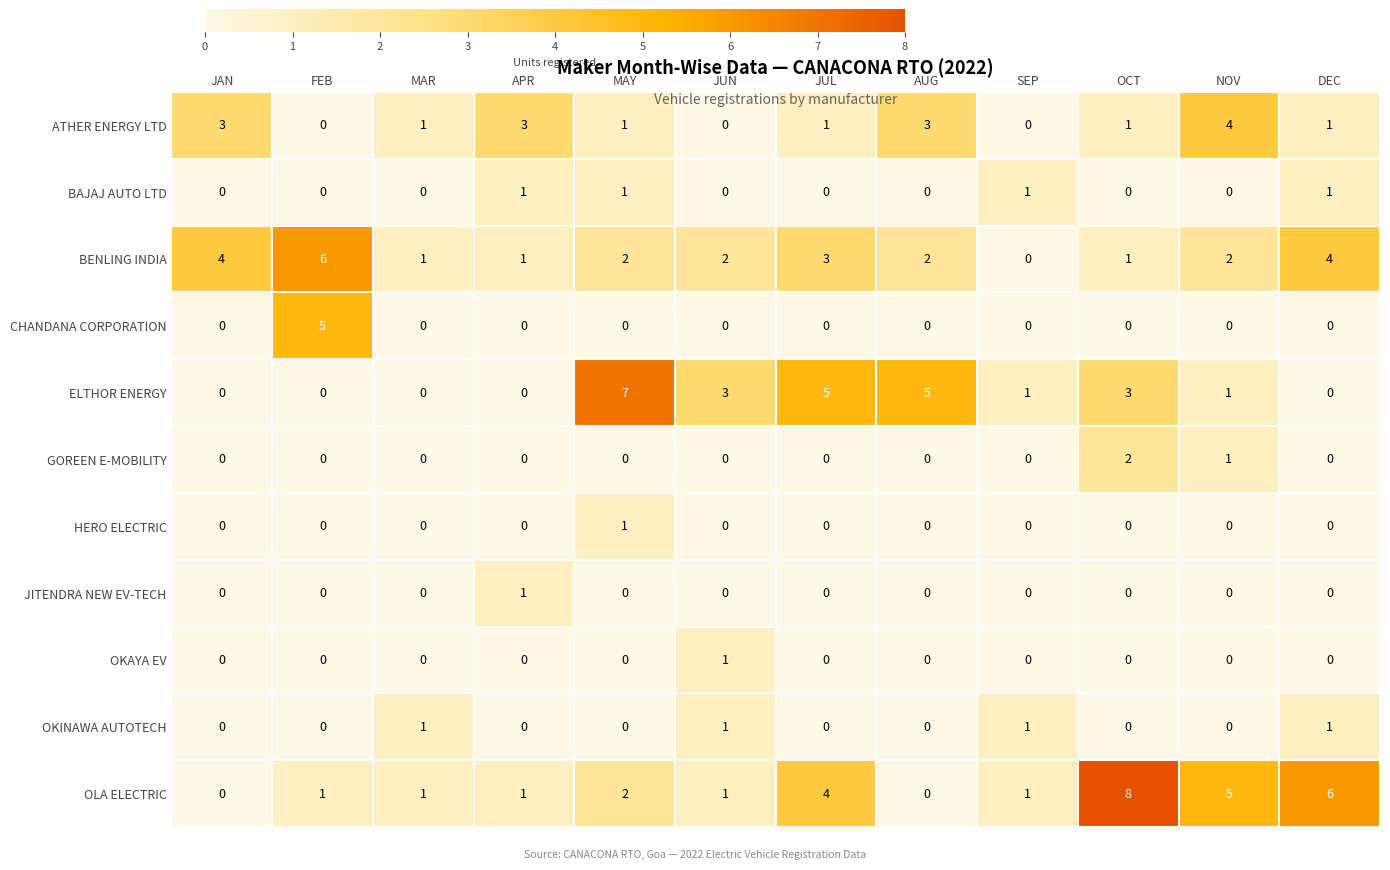

At which category is the sum across all series the highest?

OCT